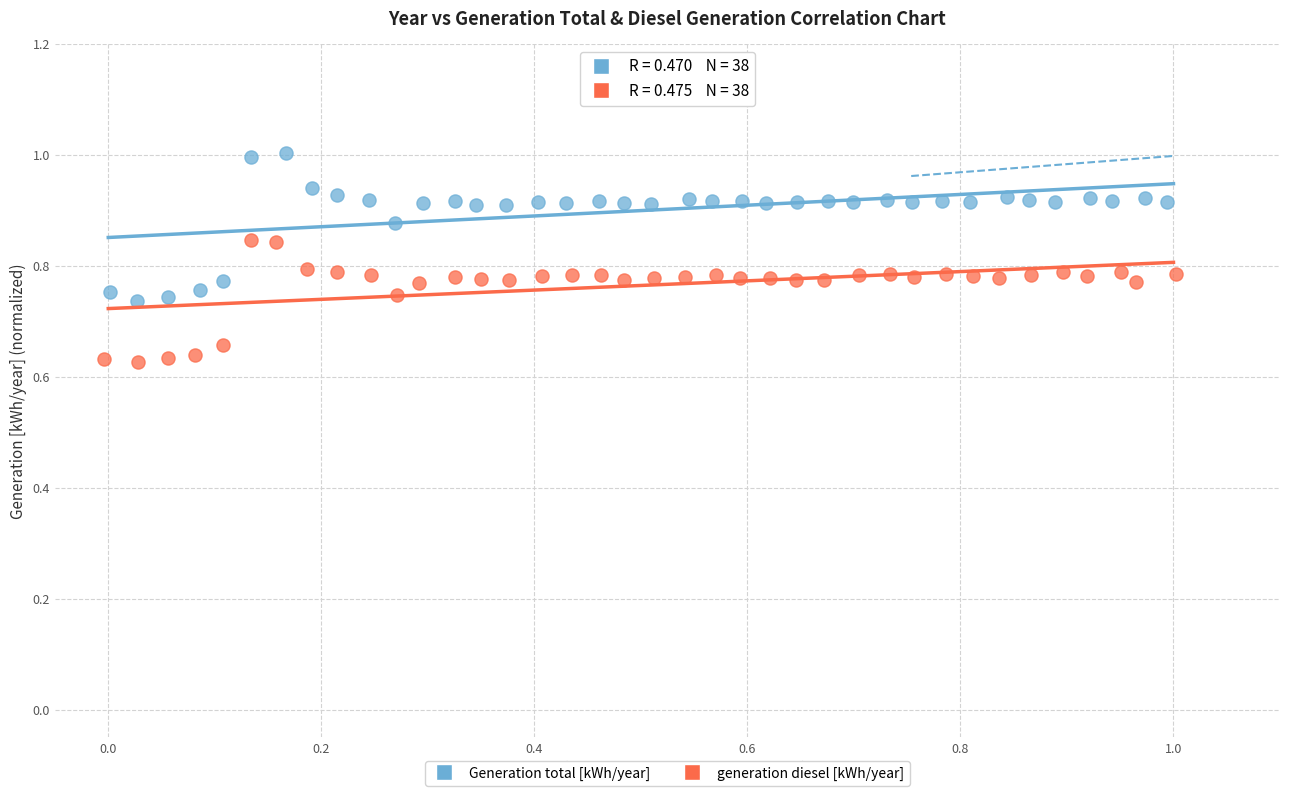

Which series reaches the minimum Y coordinate?

generation diesel [kWh/year]